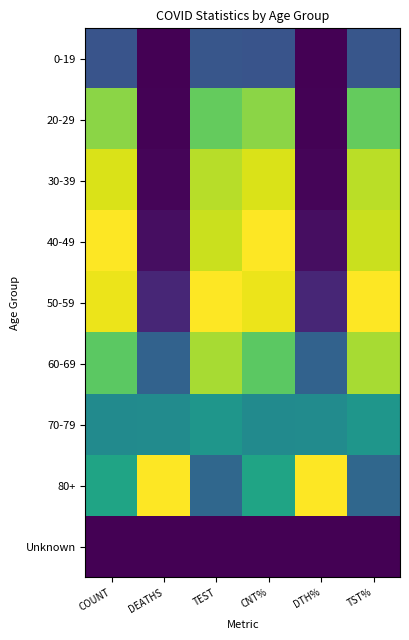

Rank the series by their maximum value, from lowest to highest.

Unknown, 0-19, 70-79, 20-29, 60-69, 30-39, 40-49, 50-59, 80+